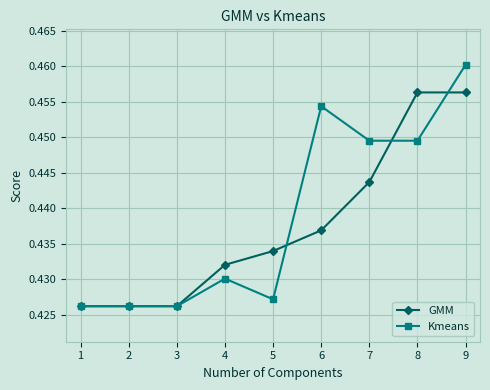

List the series in order of their overall mean, highest first.

Kmeans, GMM